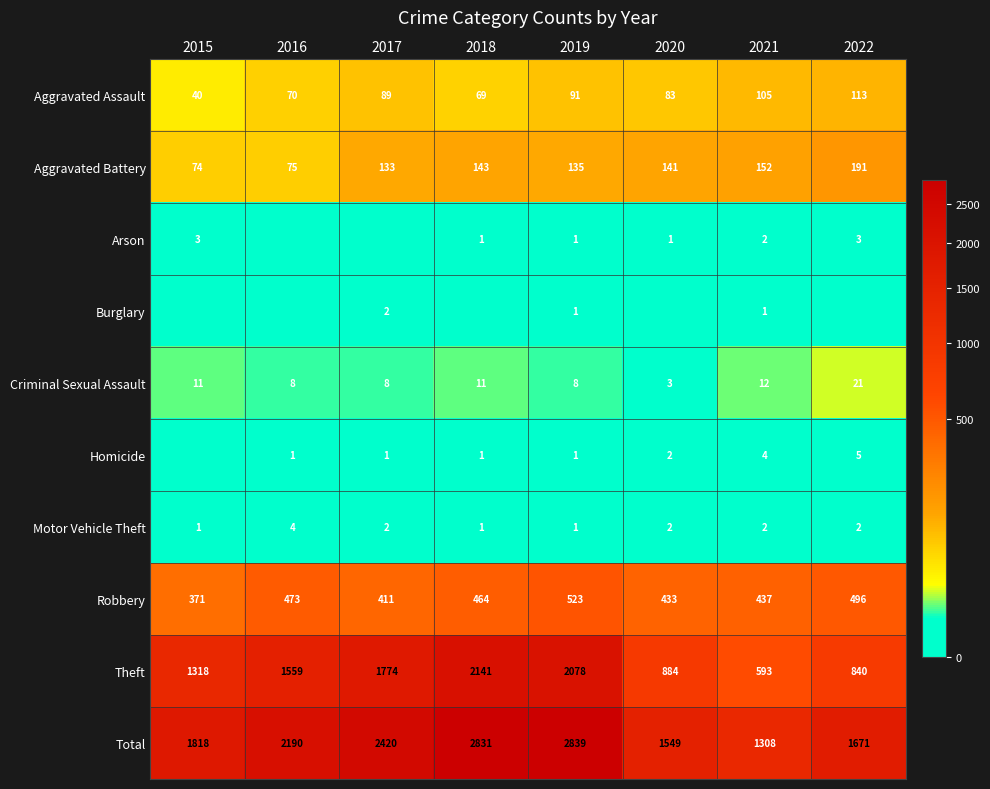

Which category has the lowest value in the Aggravated Assault series?

2015